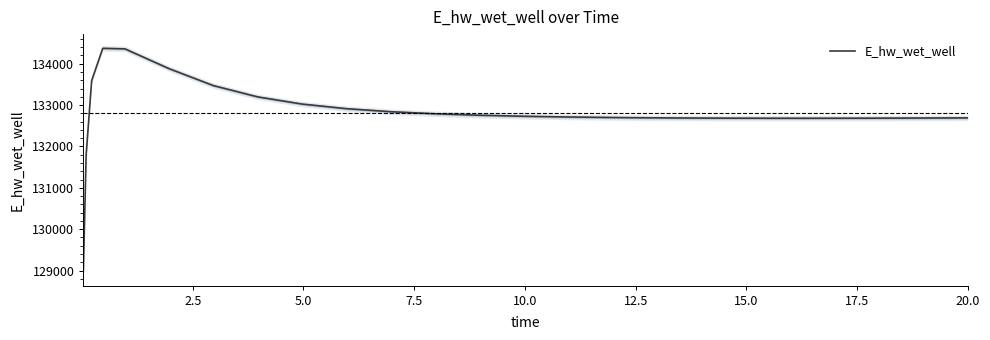

How many distinct data groups are displayed?

1